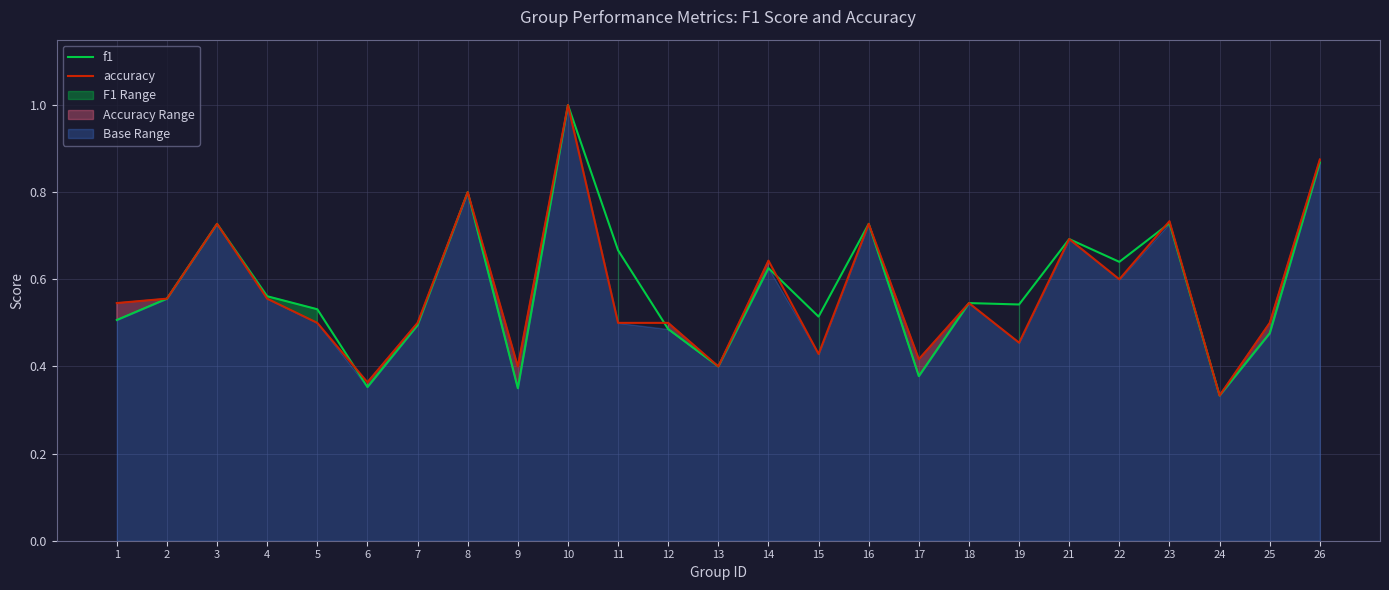

What is the smallest value displayed?

0.3